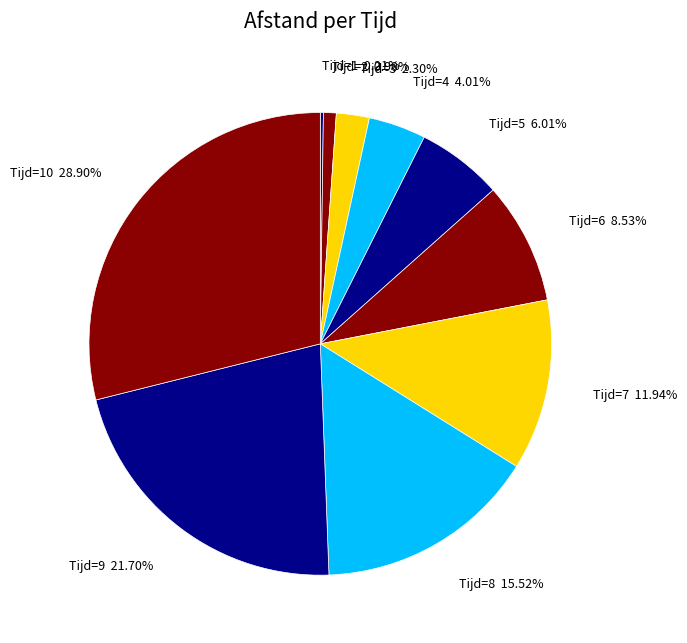

Combined, do Tijd=8 and Tijd=9 account for over 50%?

No